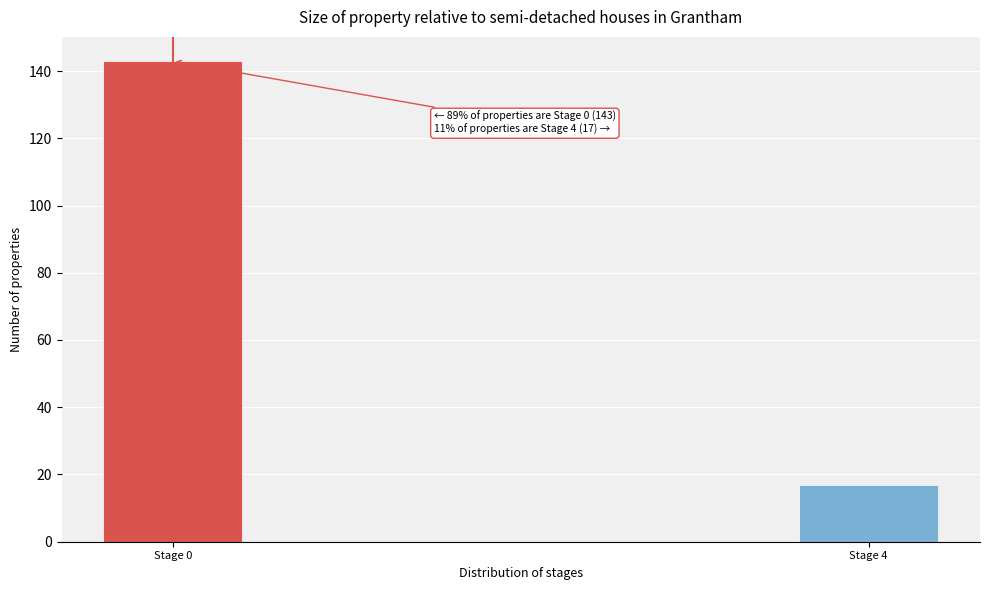

Reading right to left, what are all the values shown in this chart?

Stage 4=17	Stage 0=143